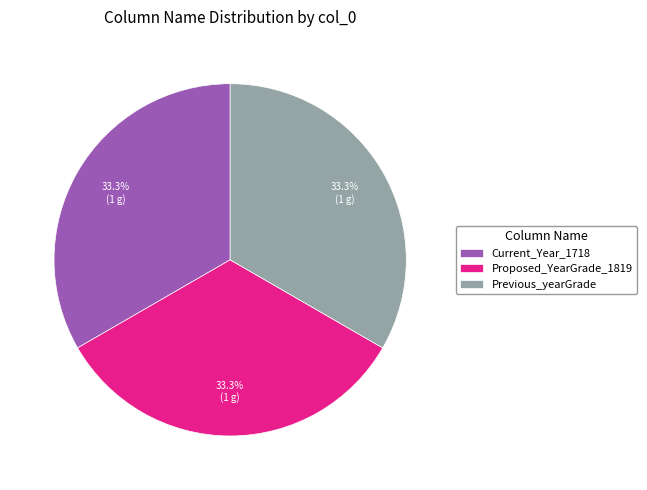

What is the ratio of the value at Current_Year_1718 to the value at Proposed_YearGrade_1819?

1.0